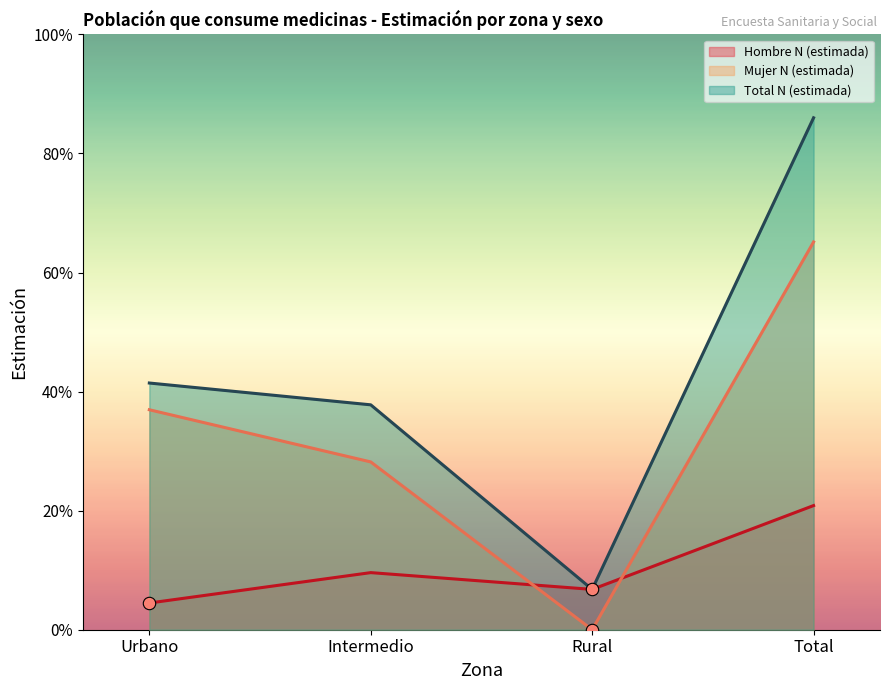

At how many categories does at least one series exceed 22748?

1